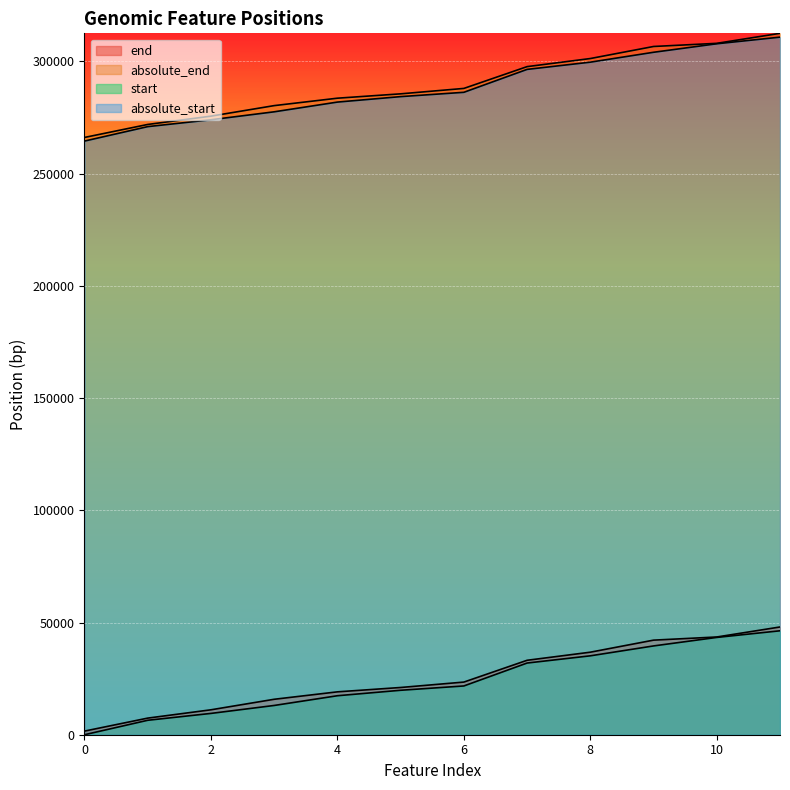

How many series are shown in this chart?

4